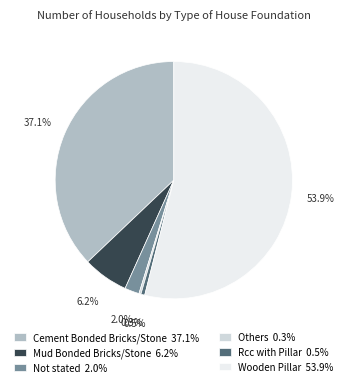

Does Wooden Pillar 53.9% account for over 50% of the chart?

Yes